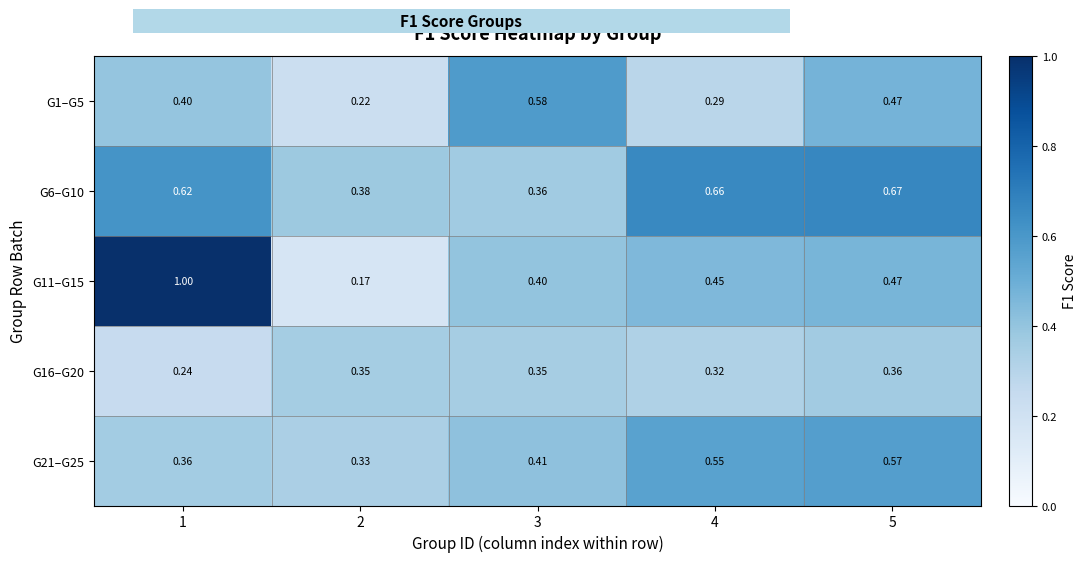

At how many categories does at least one series exceed 0?

5